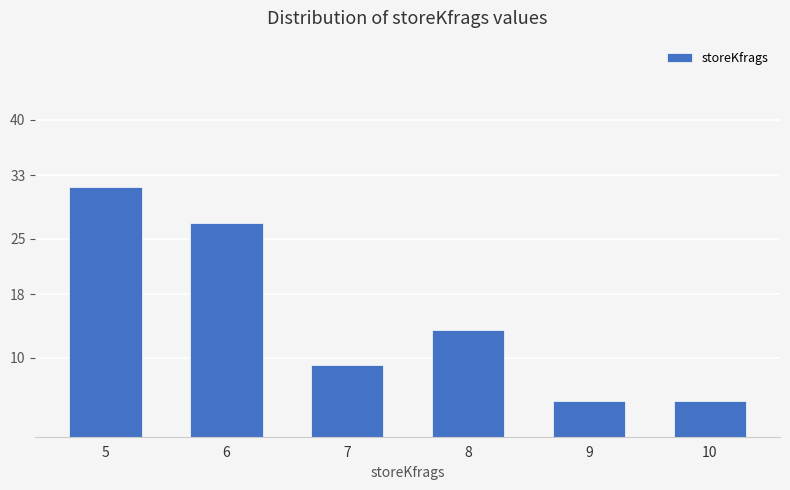

True or false: the data shows 4.5 at 9.

True